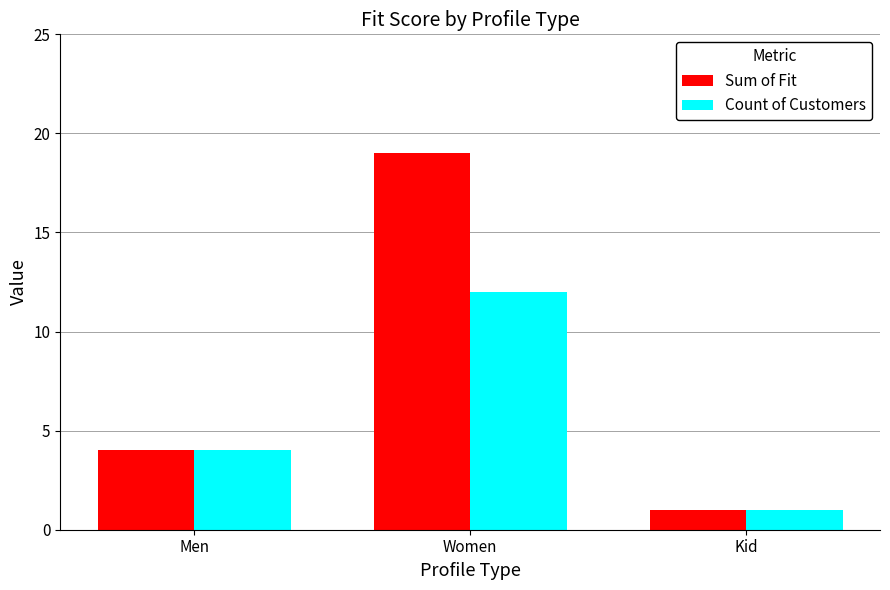

Which series has the largest range (max minus min)?

Sum of Fit